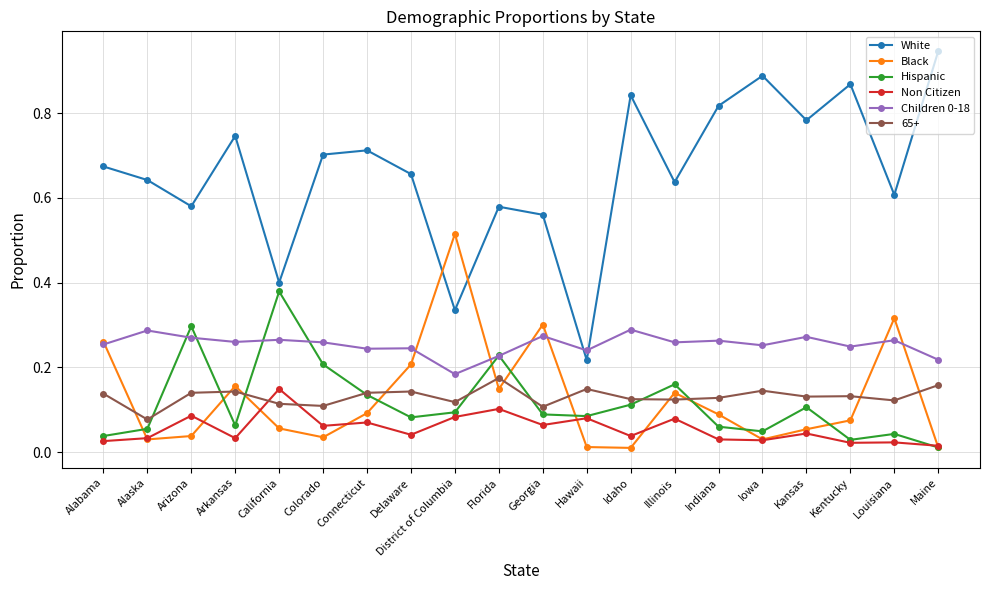

What is the label of the 4th point from the left?

Arkansas